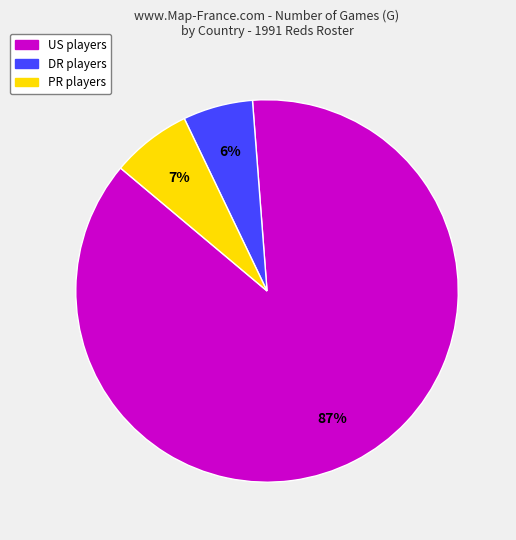

To the nearest percent, what is the difference between the largest and smallest slice percentages?

81%